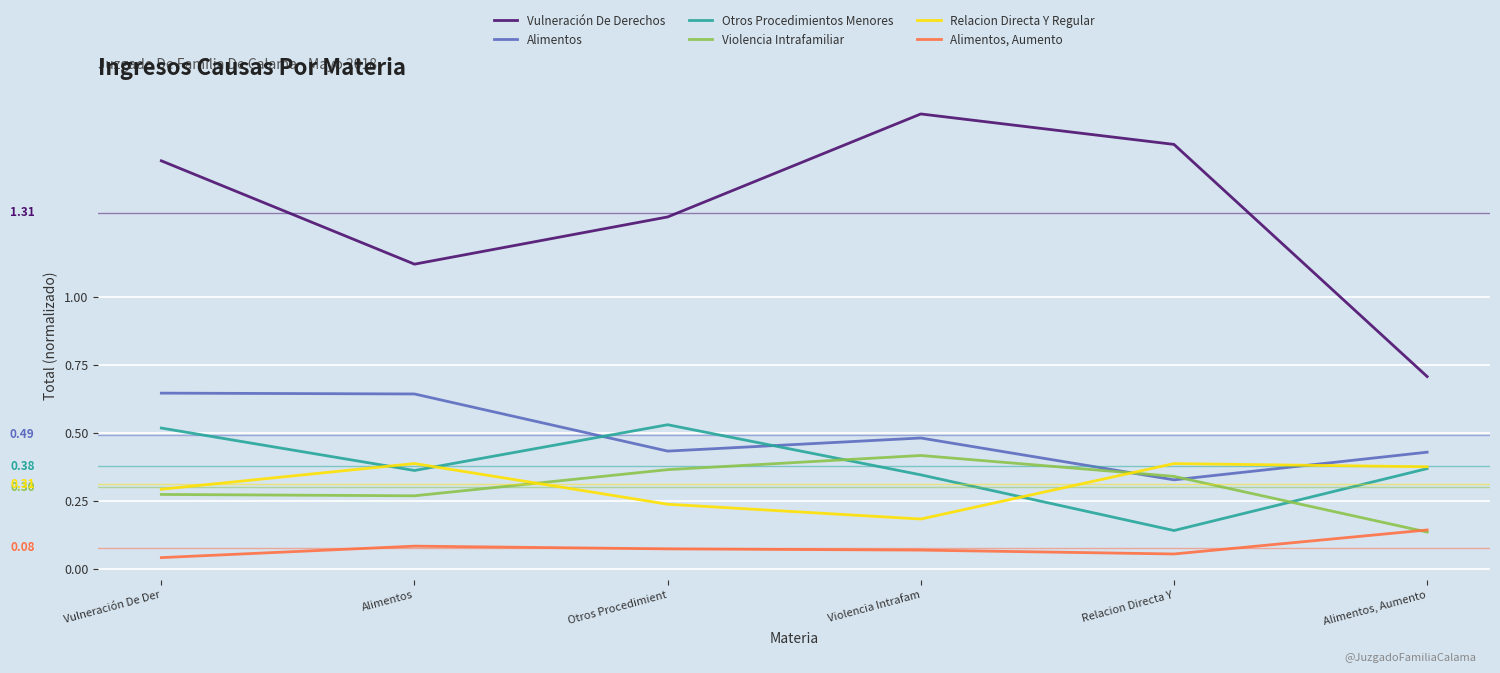

What is the average value of the Otros Procedimientos Menores series?

0.4